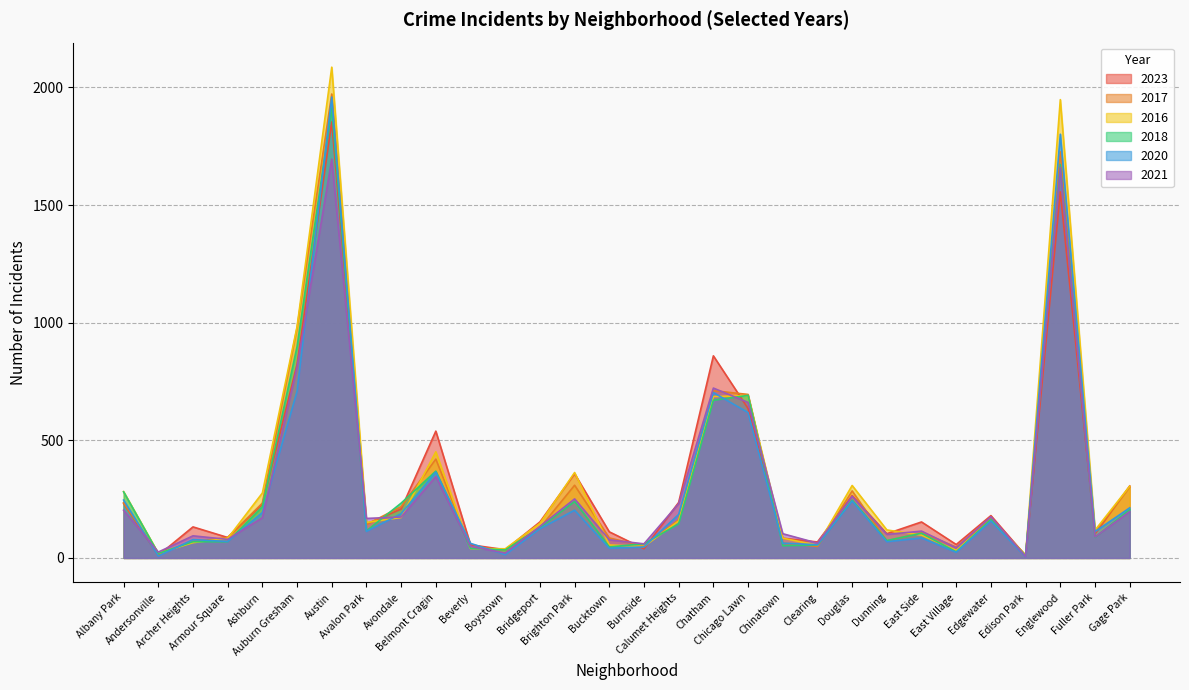

List the labels in order of 2020 value, smallest first.

Edison Park, Andersonville, Boystown, East Village, Bucktown, Burnside, Clearing, Beverly, Chinatown, Dunning, Armour Square, Archer Heights, East Side, Fuller Park, Avalon Park, Bridgeport, Edgewater, Calumet Heights, Avondale, Ashburn, Brighton Park, Gage Park, Douglas, Albany Park, Belmont Cragin, Chicago Lawn, Chatham, Auburn Gresham, Englewood, Austin